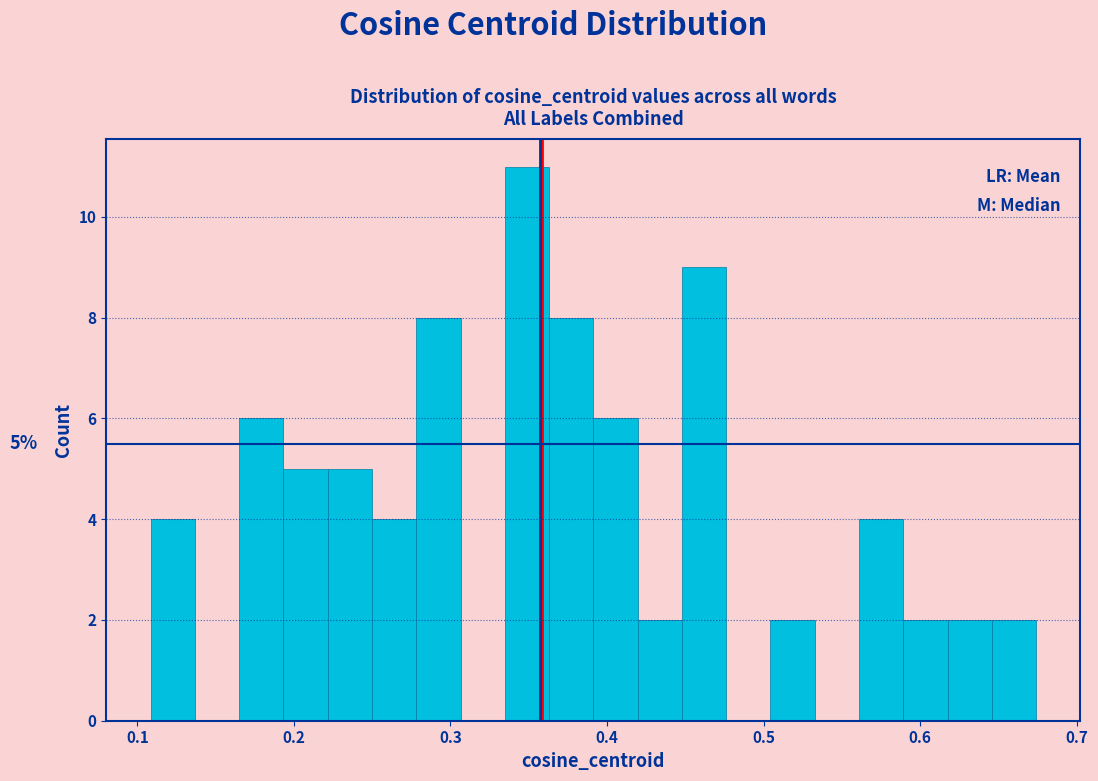

Around what value on the x-axis is the tallest bar? Give the approximate position of its centre, as read against the axis.

0.35